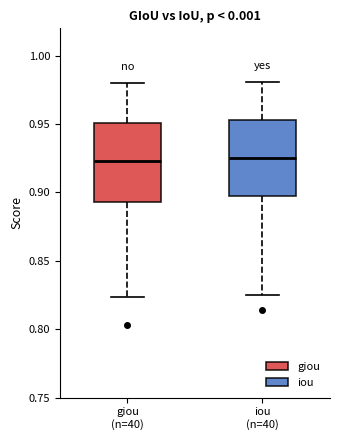

Reading left to right, read every box against the y-axis: the position of its median line, the range the box covers, and the ends of its whiskers. The values are not printed on the chart, so give them approximately, as read against the axis.

giou (n=40): median 0.925, box 0.895 to 0.950, whiskers 0.825 to 0.980
iou (n=40): median 0.925, box 0.900 to 0.955, whiskers 0.825 to 0.980